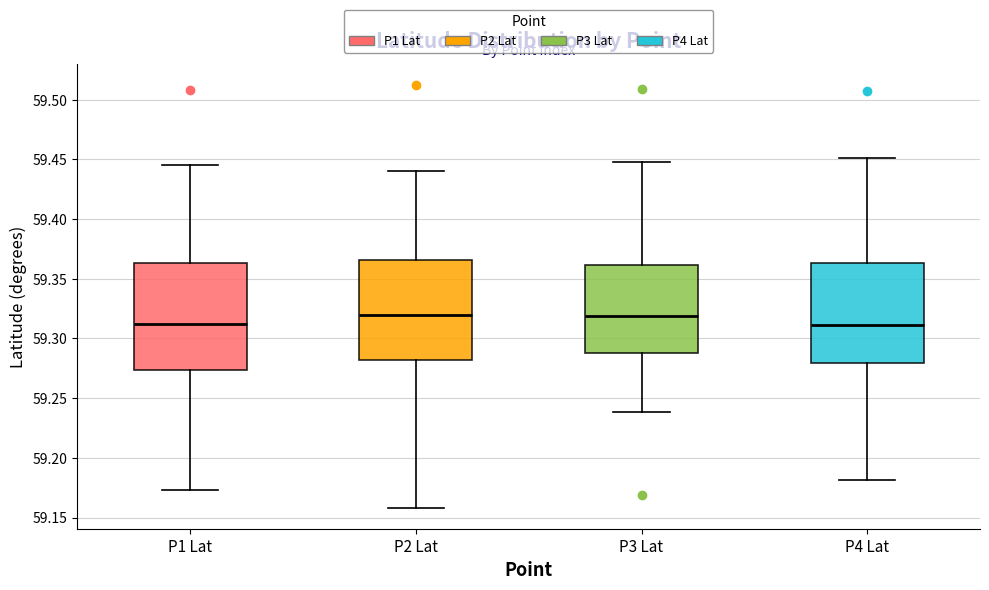

Reading left to right, transcribe this box plot: for each box, give where its median line is, the range the box spans, and where its two whiskers end, as read against the y-axis. The values are not printed on the chart, so give them approximately, as read against the axis.

P1 Lat: median 59.310, box 59.275 to 59.365, whiskers 59.175 to 59.445
P2 Lat: median 59.320, box 59.280 to 59.365, whiskers 59.160 to 59.440
P3 Lat: median 59.320, box 59.290 to 59.360, whiskers 59.240 to 59.450
P4 Lat: median 59.310, box 59.280 to 59.365, whiskers 59.180 to 59.450